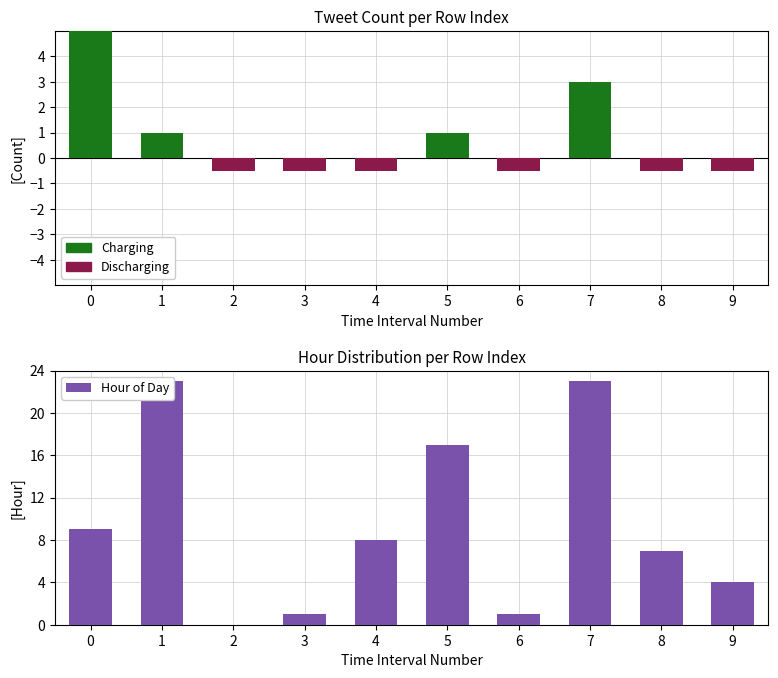

Which series has the largest total across all categories?

Hour of Day